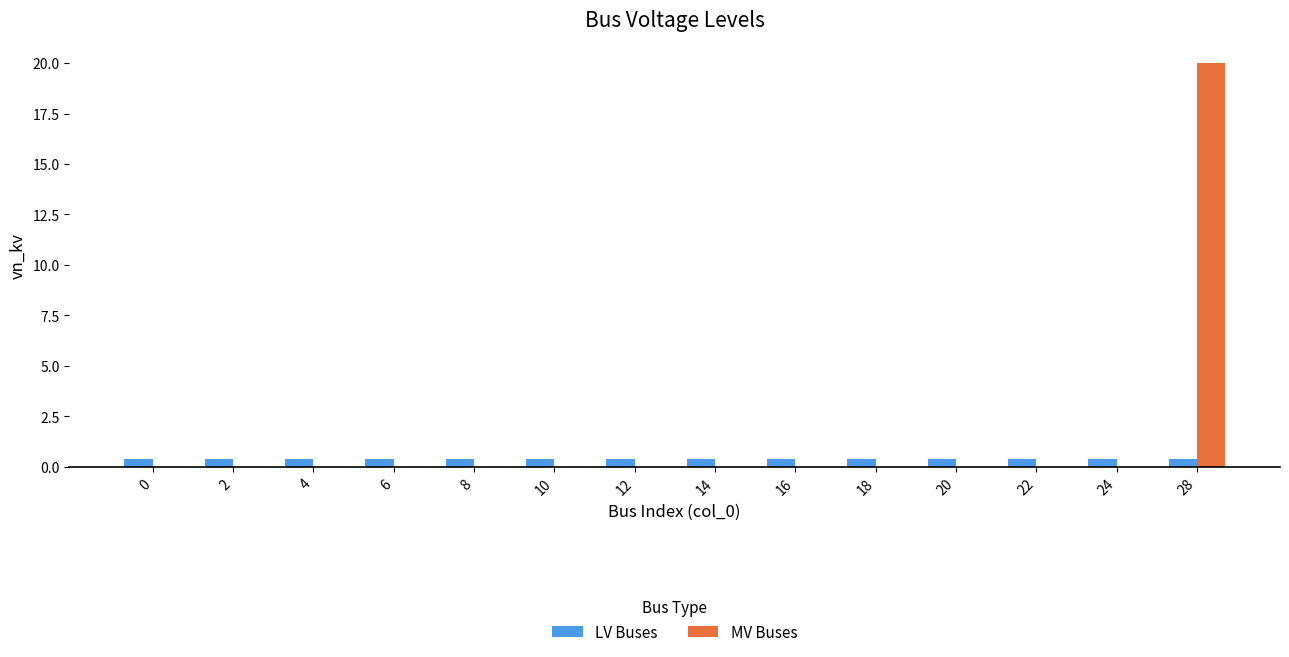

Is it true that MV Buses equals -13.8 at 18?

False